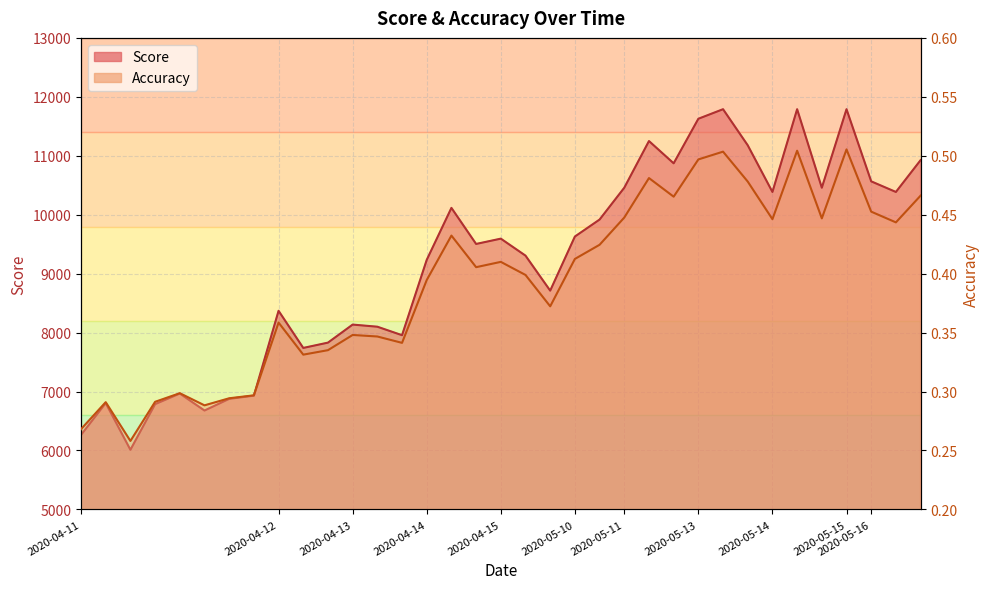

True or false: Score and Accuracy intersect in this chart.

False